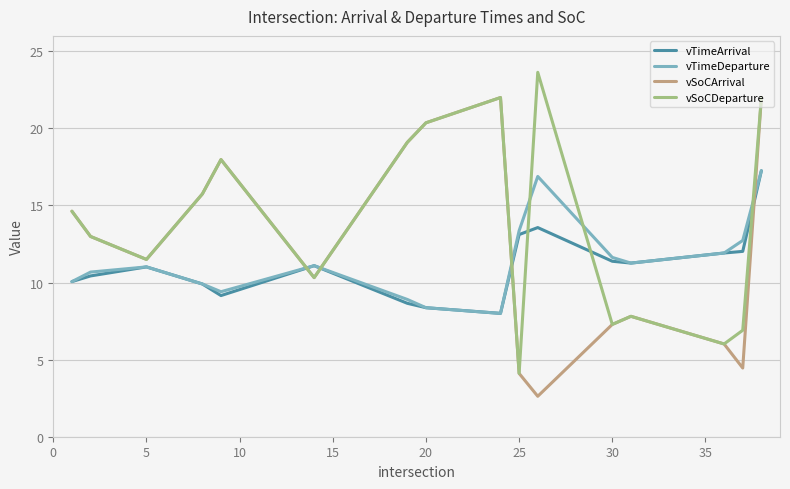

After their last crossing, which series has the higher values: vTimeArrival or vSoCArrival?

vSoCArrival